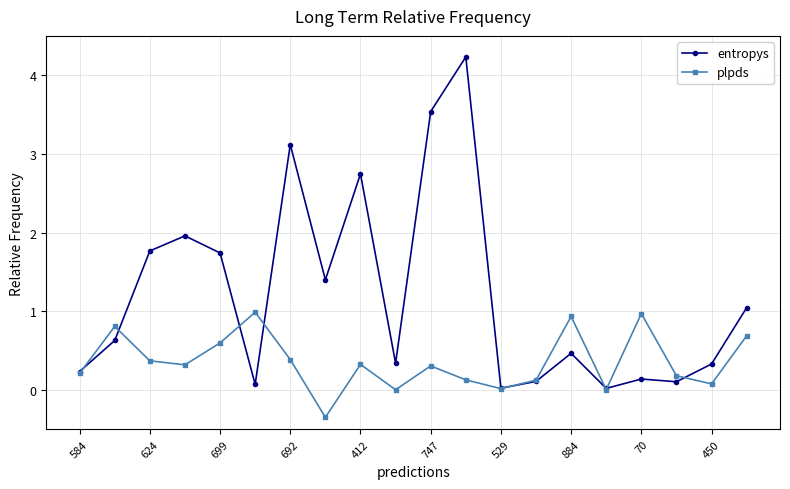

What is the greatest value displayed?

4.2